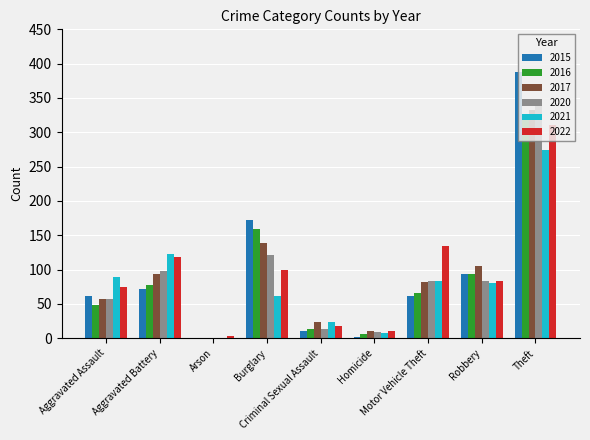

What is the average value of the 2021 series?

83